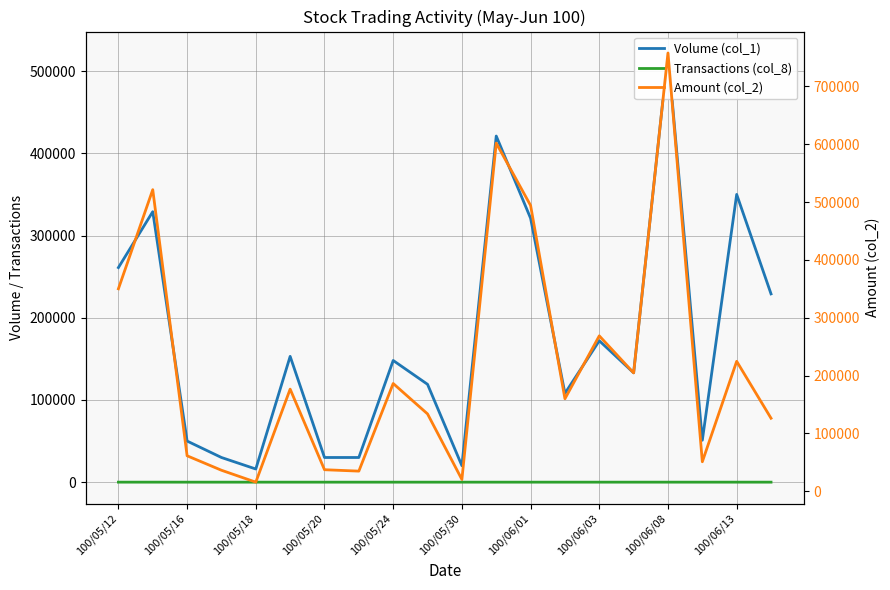

What is the value of the Amount (col_2) point at the 13th from the left?

494020